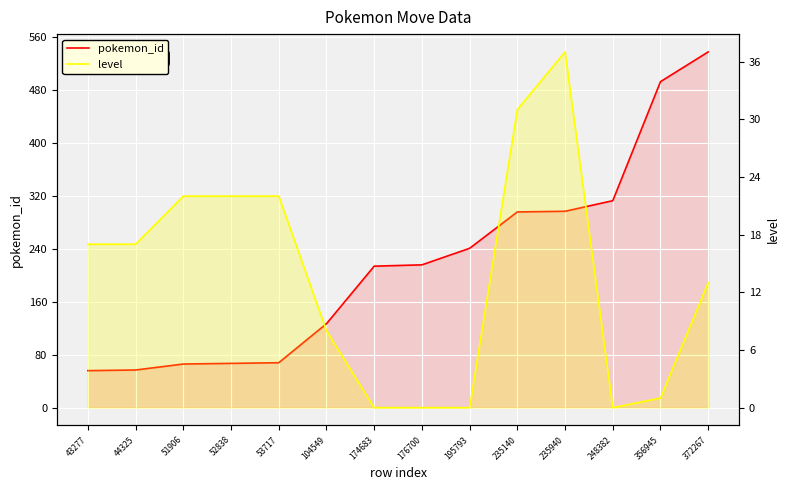

The level series shows 0 at 195793. True or false?

True